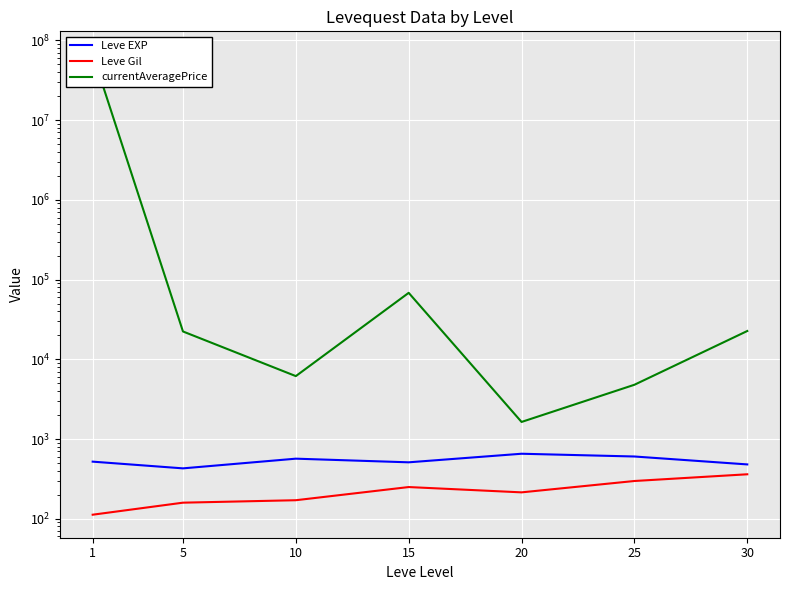

Reading left to right, transcribe all the data shown in this chart.

Leve EXP: 1=520.0	5=428.3	10=566.7	15=510.0	20=653.3	25=603.3	30=480.0
Leve Gil: 1=112.3	5=159.0	10=170.7	15=249.7	20=214.2	25=297.3	30=361.0
currentAveragePrice: 1=66760337.7	5=22322.1	10=6149.7	15=68120.7	20=1636.5	25=4789.5	30=22623.4